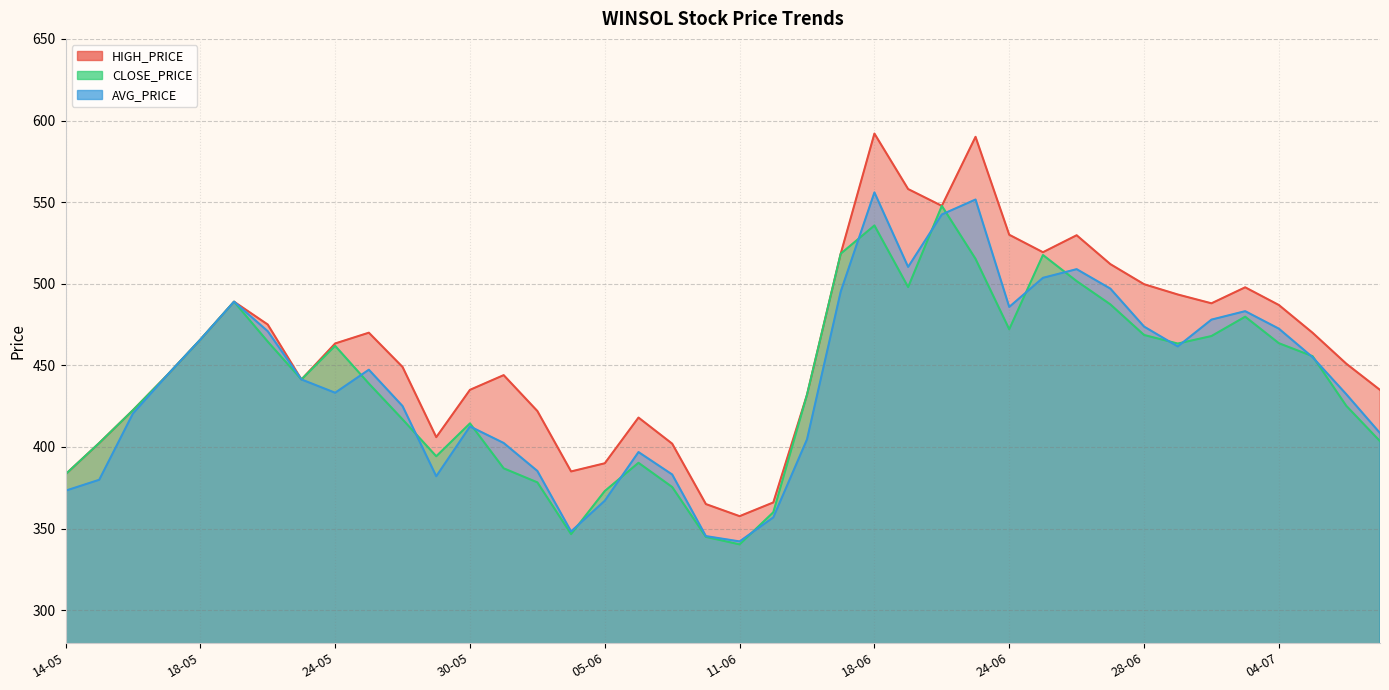

Reading left to right, what are all the values shown in this chart?

HIGH_PRICE: 383.2	402.4	422.5	443.6	465.8	489.0	475.0	441.4	463.4	470.0	449.0	406.0	435.0	444.0	422.0	385.0	390.0	418.0	402.0	365.0	357.6	366.0	432.0	518.4	592.0	558.0	547.7	590.0	530.0	519.3	529.7	512.0	499.7	493.4	488.0	497.8	486.9	469.9	451.0	434.9
CLOSE_PRICE: 383.2	402.4	422.5	443.6	465.8	489.0	464.6	441.4	461.9	438.9	416.9	394.3	414.4	386.9	378.3	346.6	373.0	390.3	375.4	344.9	340.3	360.0	432.0	518.4	535.7	497.9	547.7	515.2	472.1	517.6	501.6	487.4	468.6	463.4	467.9	479.8	463.6	455.6	425.2	403.6
AVG_PRICE: 373.2	379.9	420.5	443.6	465.8	489.0	470.9	441.4	433.2	447.3	425.0	382.1	412.6	402.4	385.3	348.2	367.1	396.9	383.1	345.4	342.1	356.9	404.7	495.2	556.0	510.3	542.4	551.6	485.8	503.6	508.9	497.0	473.8	461.6	478.0	483.2	472.5	455.0	432.3	408.5